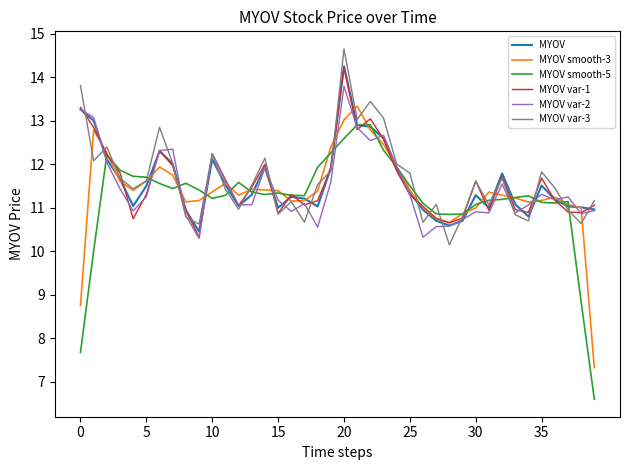

What is the smallest value displayed?

6.6